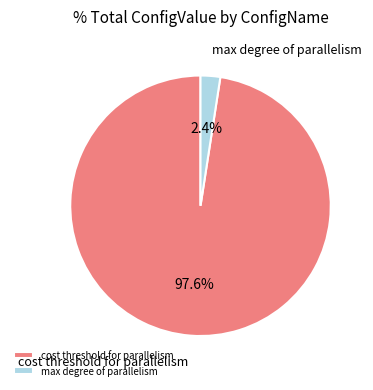

What is the smallest slice in the pie chart?

max degree of parallelism